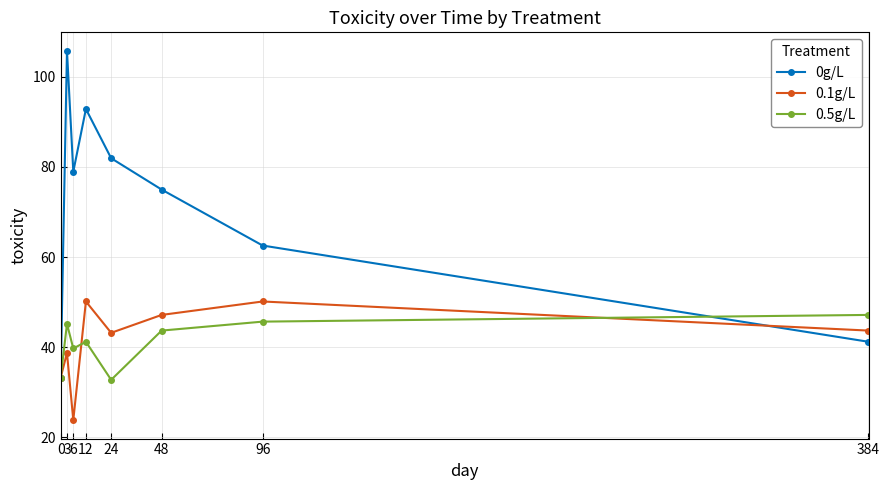

What value does the 0.1g/L series have at 3?

38.7